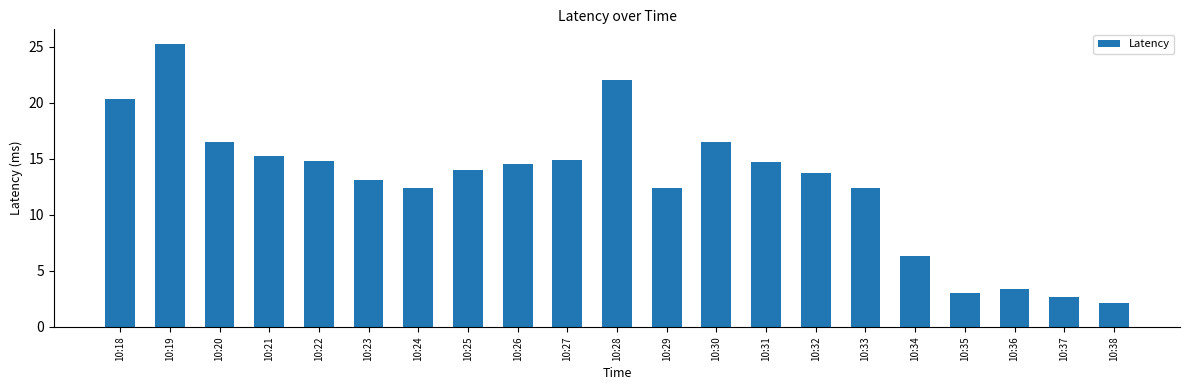

Which category has the lowest value across all series?

10:38